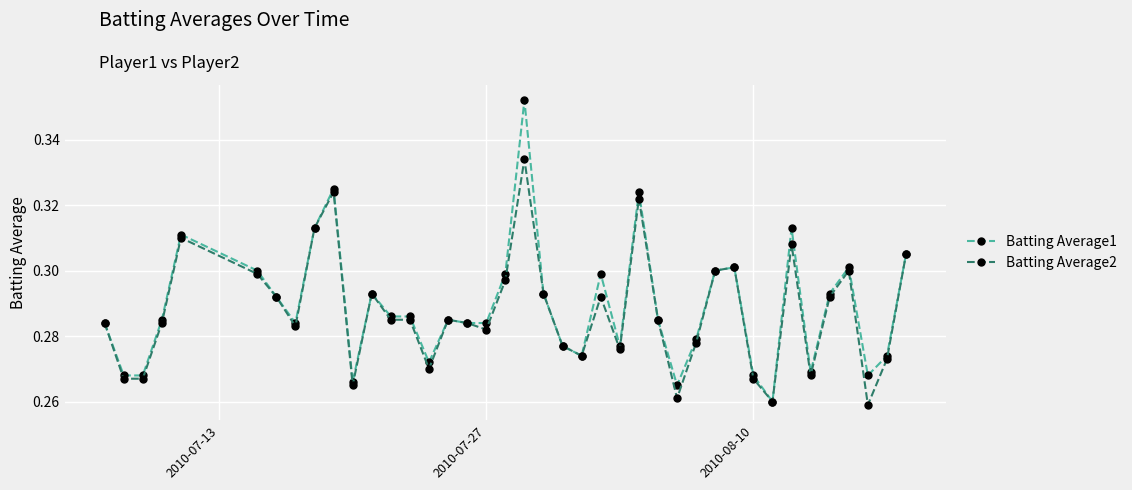

What are all the series names shown in the legend?

Batting Average1, Batting Average2